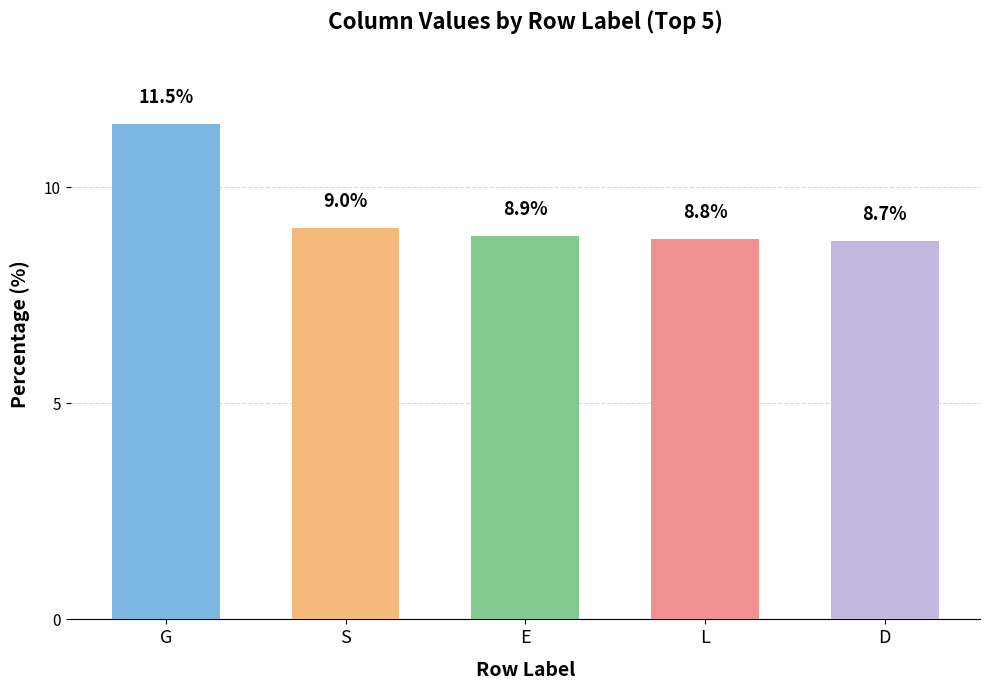

Are the bars horizontal?

No